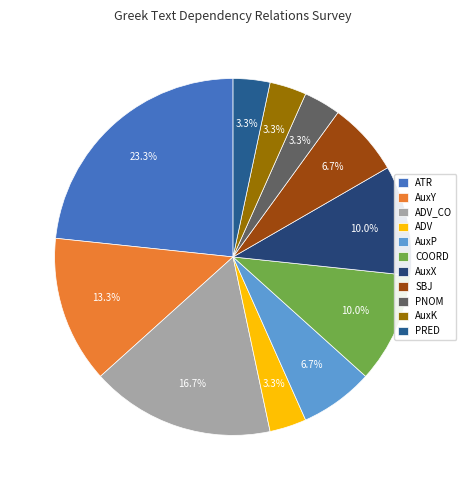

True or false: ADV accounts for 3% of the total.

True